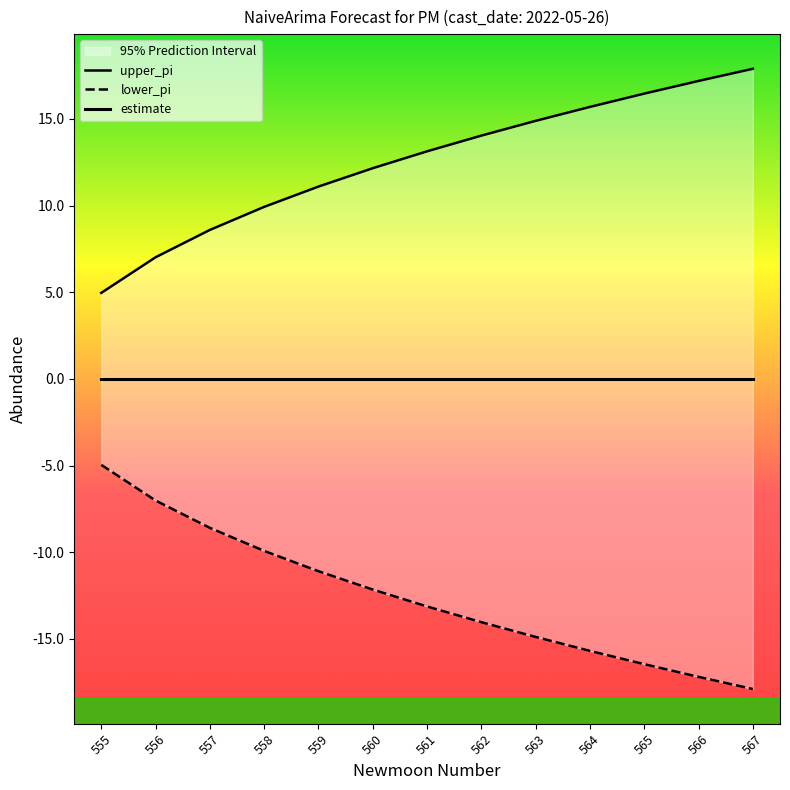

At which label does upper_pi first exceed 13?

561